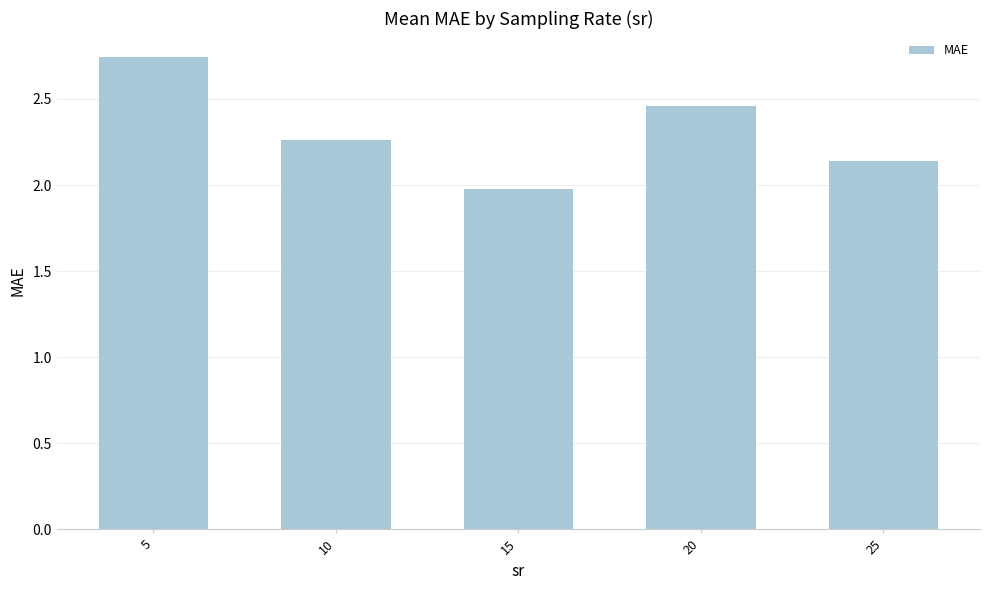

Where is the data nearest to the value 2?

15